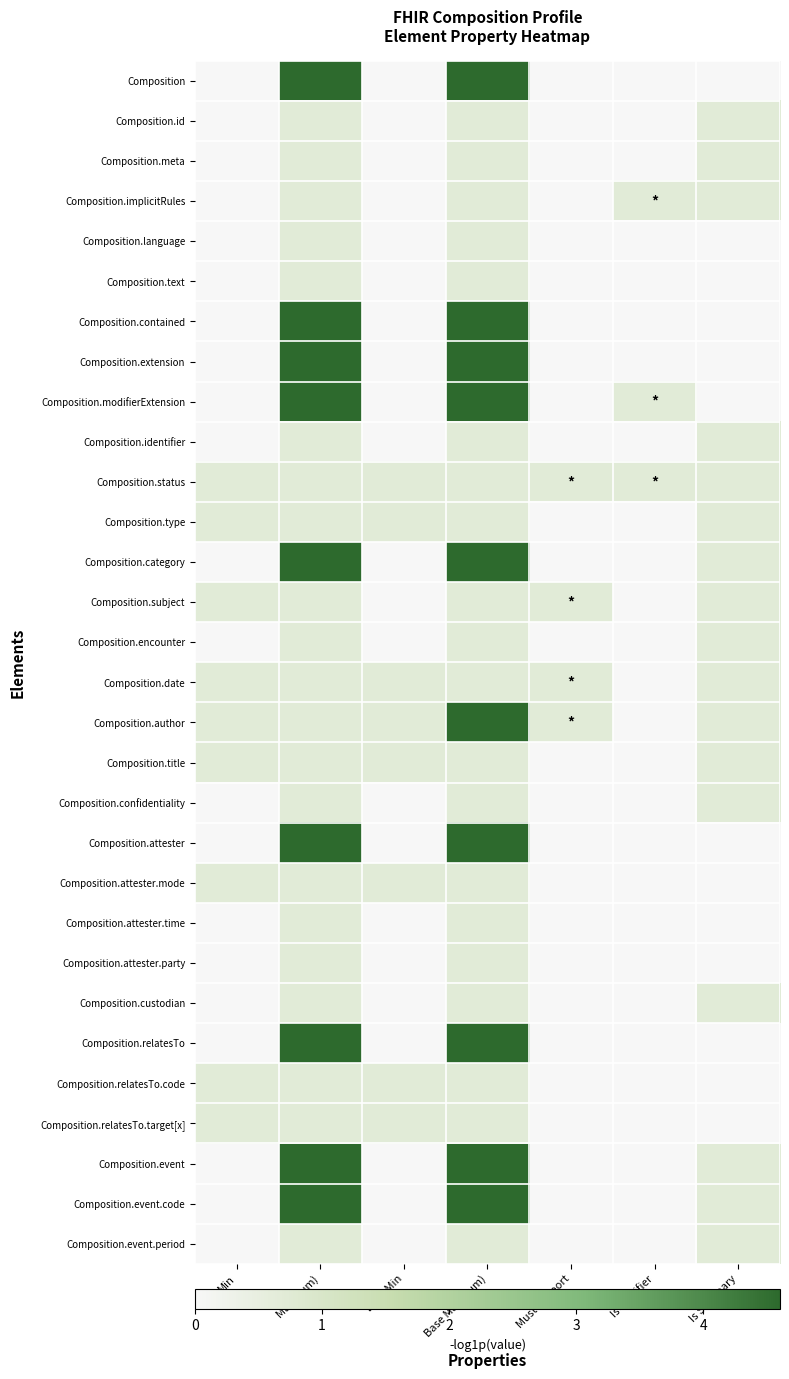

Which has a higher value, Is Summary or Is Modifier?

Is Summary